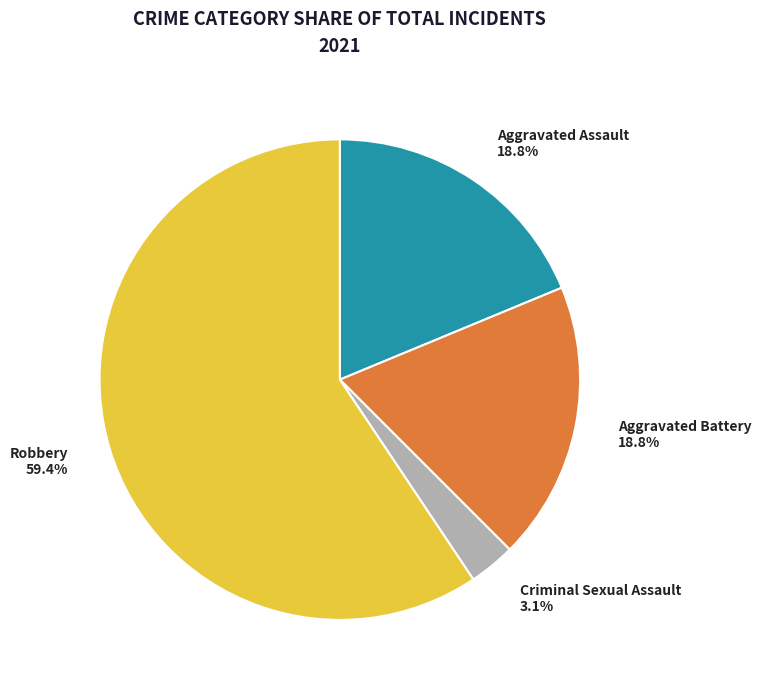

What is the majority slice?

Robbery